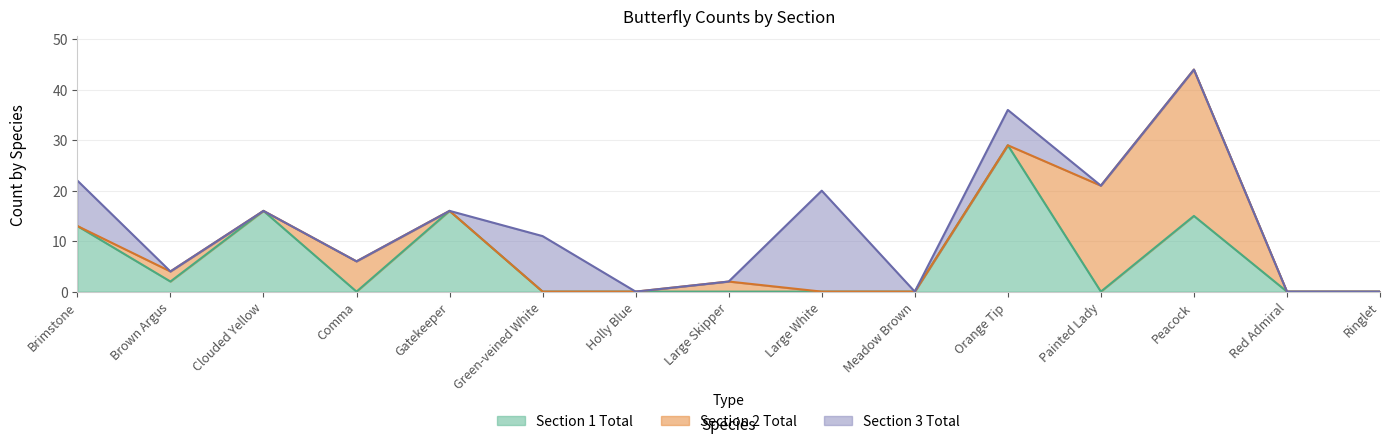

What is the average value of the Section 1 Total series?

6